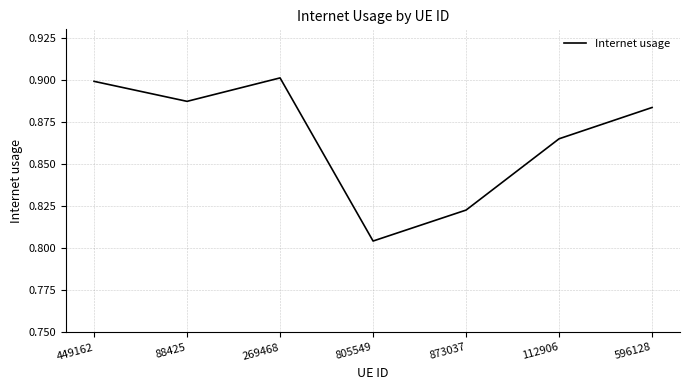

How many values are between 0 and 1?

7